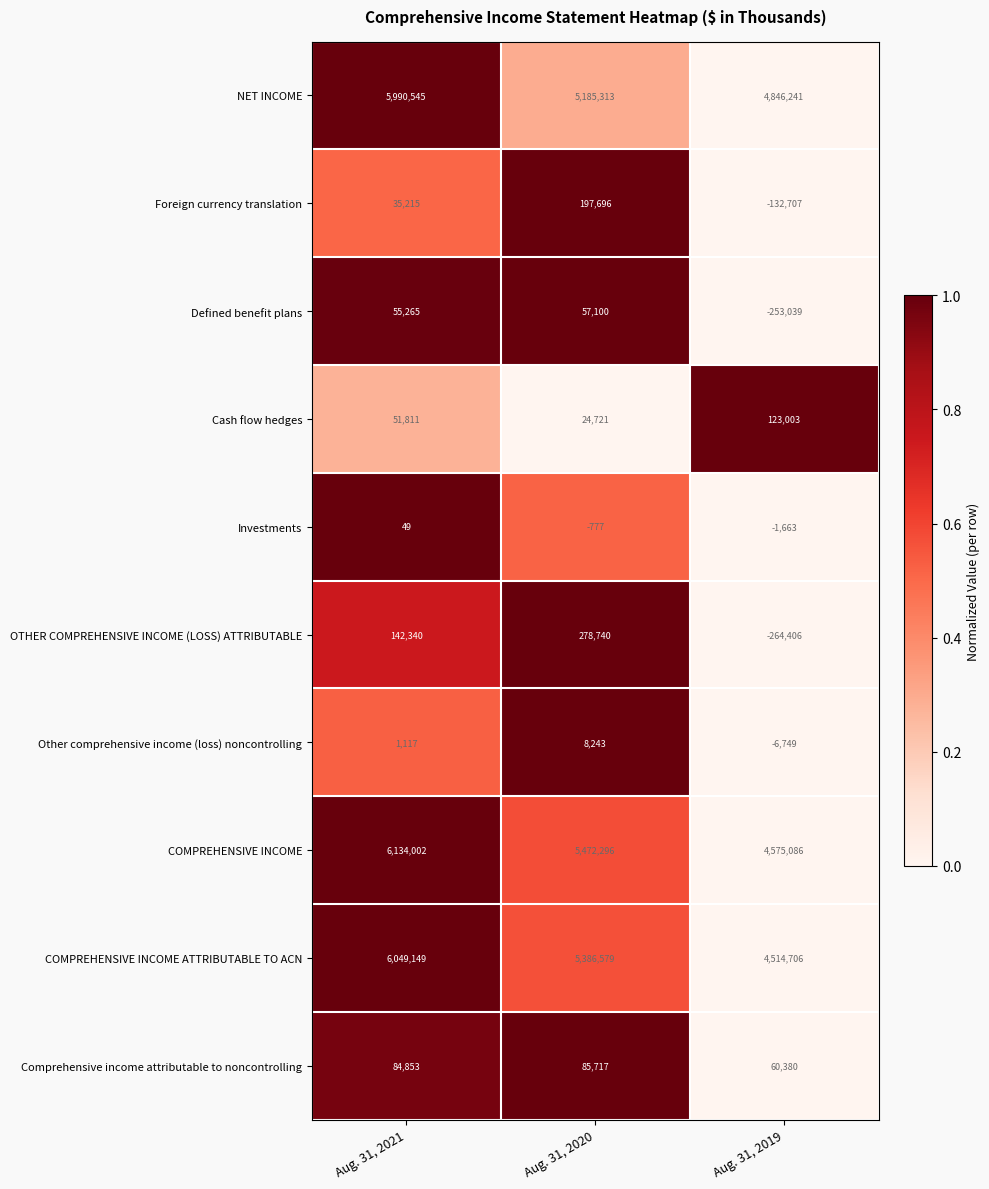

The Comprehensive income attributable to noncontrolling series shows 60380 at Aug. 31, 2019. True or false?

True